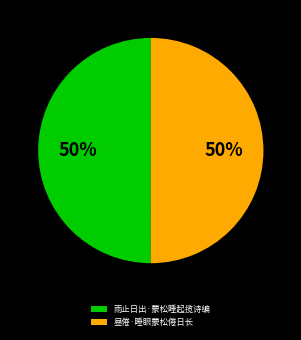

What is the ratio of the value at 昼倦·睡眼蒙松倦日长 to the value at 雨止日出·蒙松睡起揽诗编?

1.0